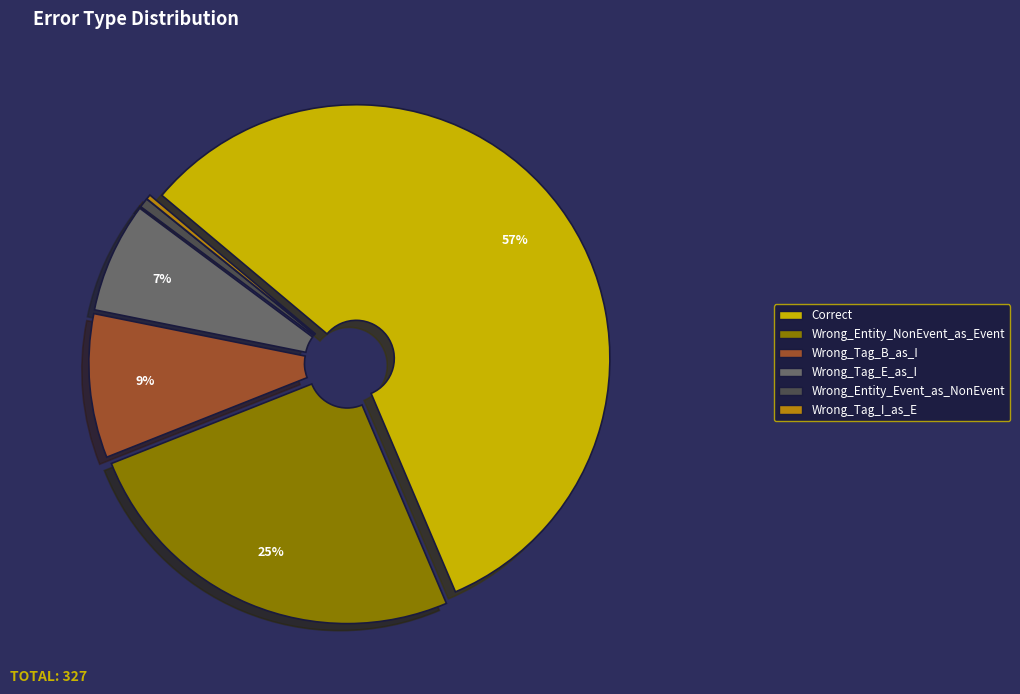

Which category accounts for the majority?

Correct